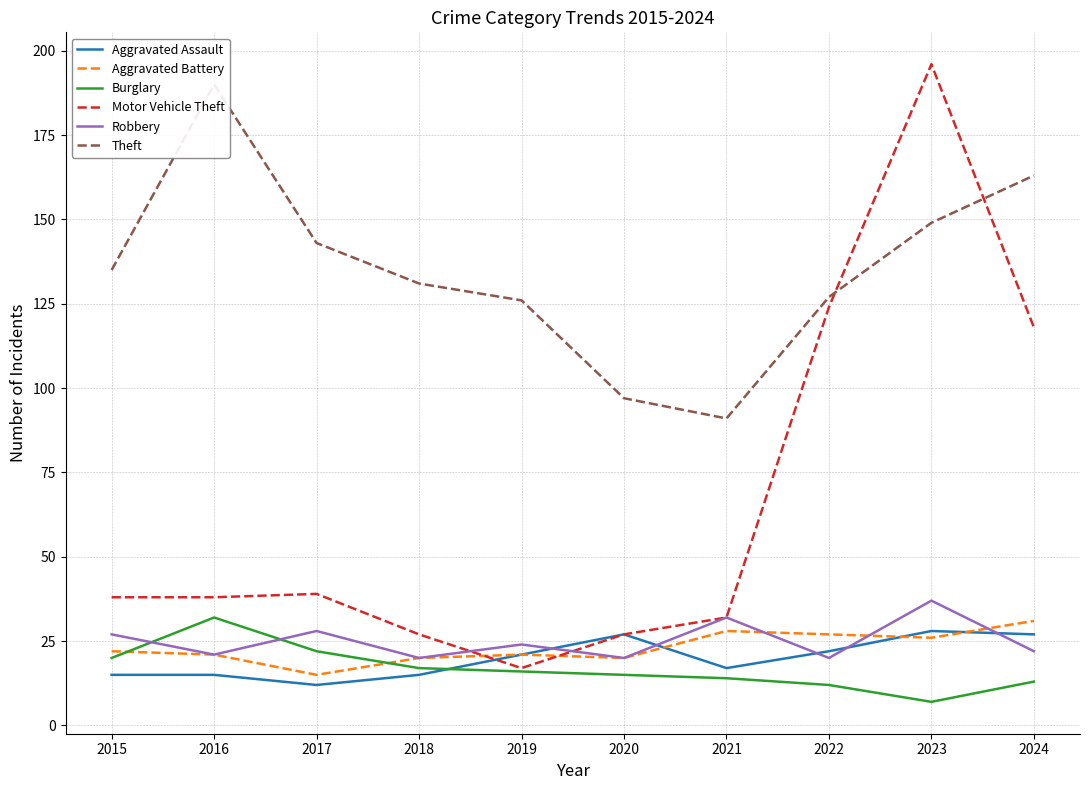

Which series changed the most between 2018 and 2020?

Theft